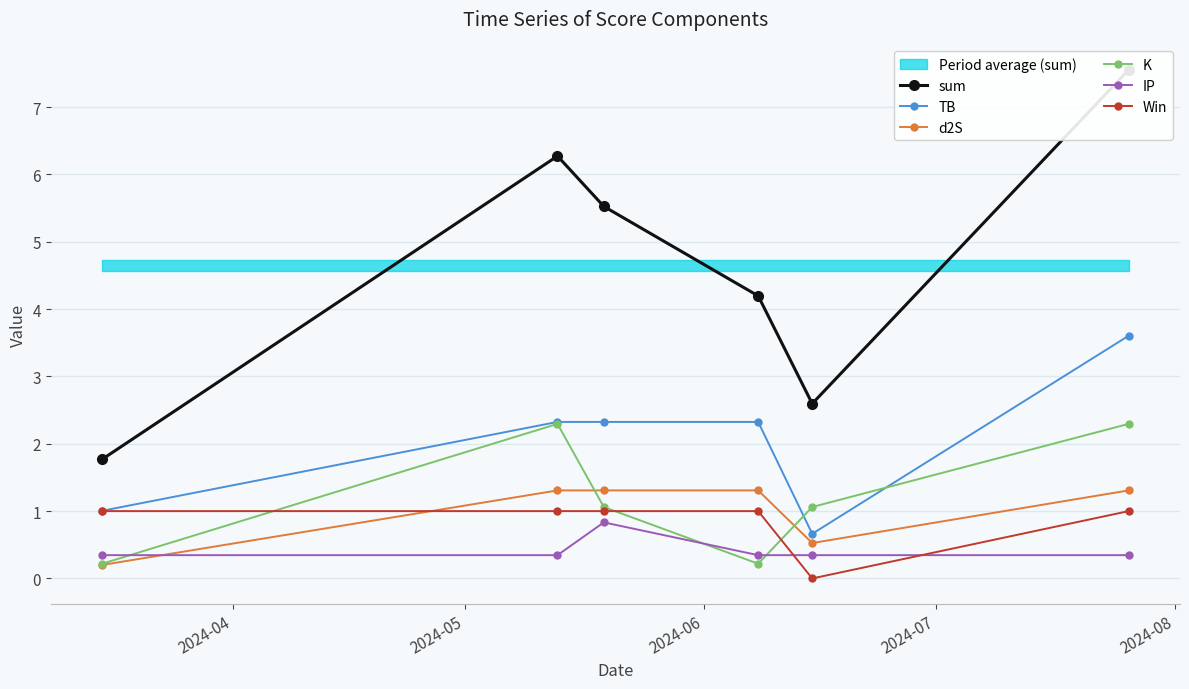

True or false: d2S has more than 2 interior local peaks.

False